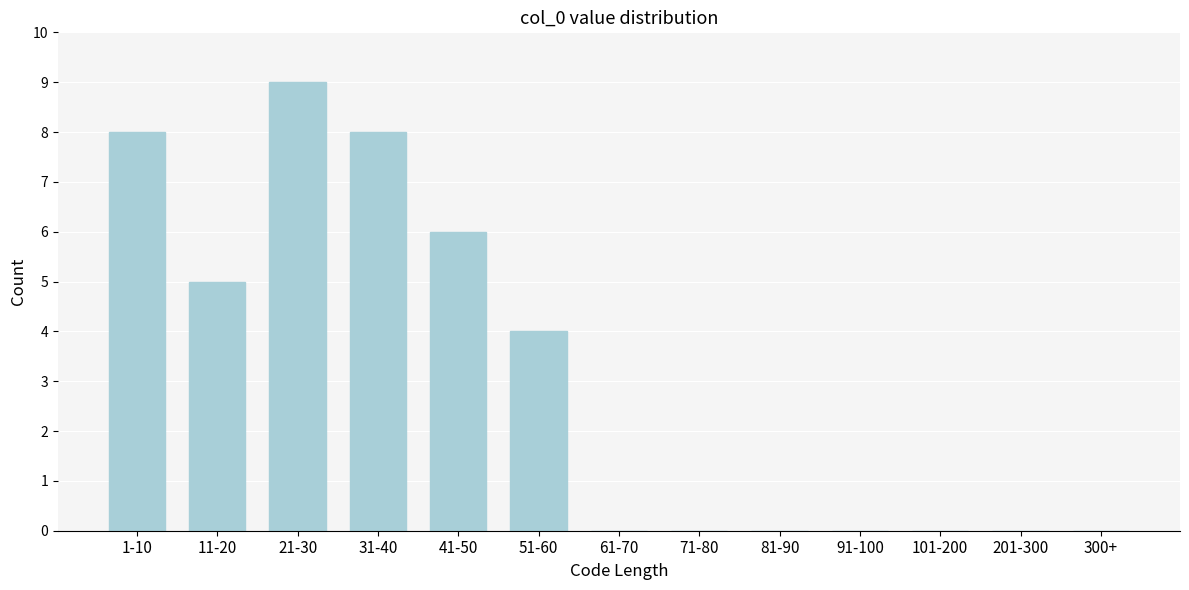

Reading left to right, what are all the values shown in this chart?

1-10=8	11-20=5	21-30=9	31-40=8	41-50=6	51-60=4	61-70=0	71-80=0	81-90=0	91-100=0	101-200=0	201-300=0	300+=0